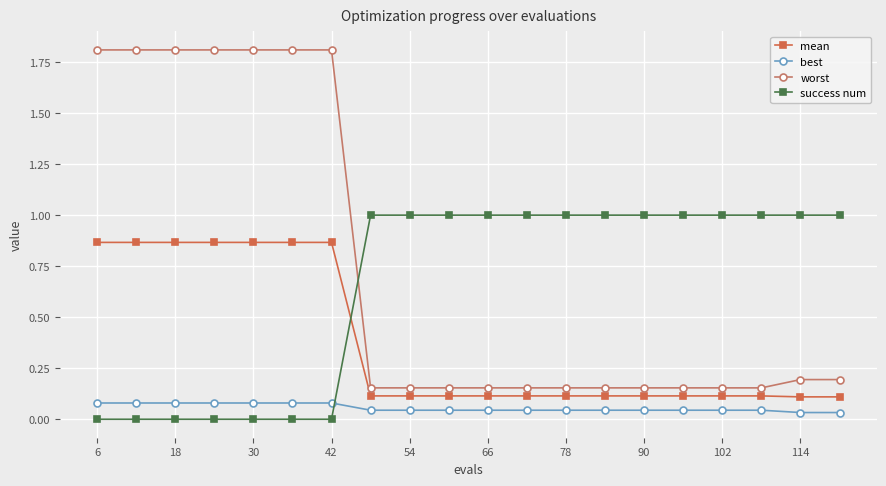

Count the success num values in the range 0 to 1.

20